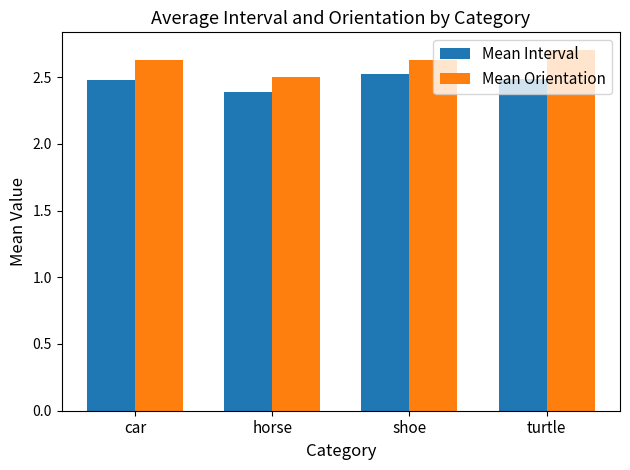

Reading left to right, extract all data points from this chart.

Mean Interval: 2.5	2.4	2.5	2.5
Mean Orientation: 2.6	2.5	2.6	2.7